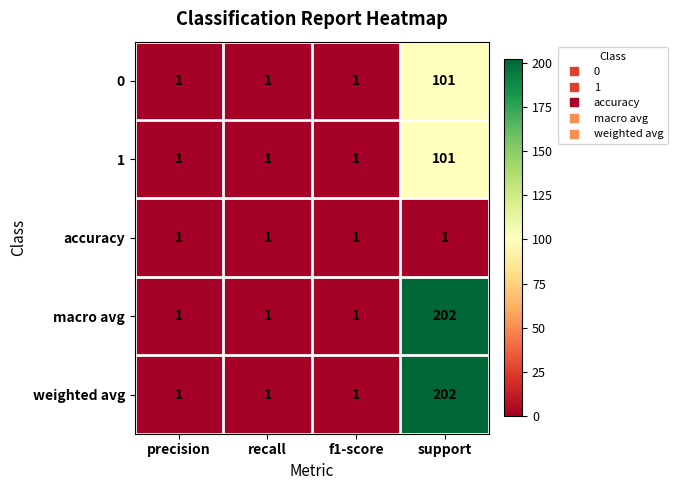

What is the total value across all series at f1-score?

5